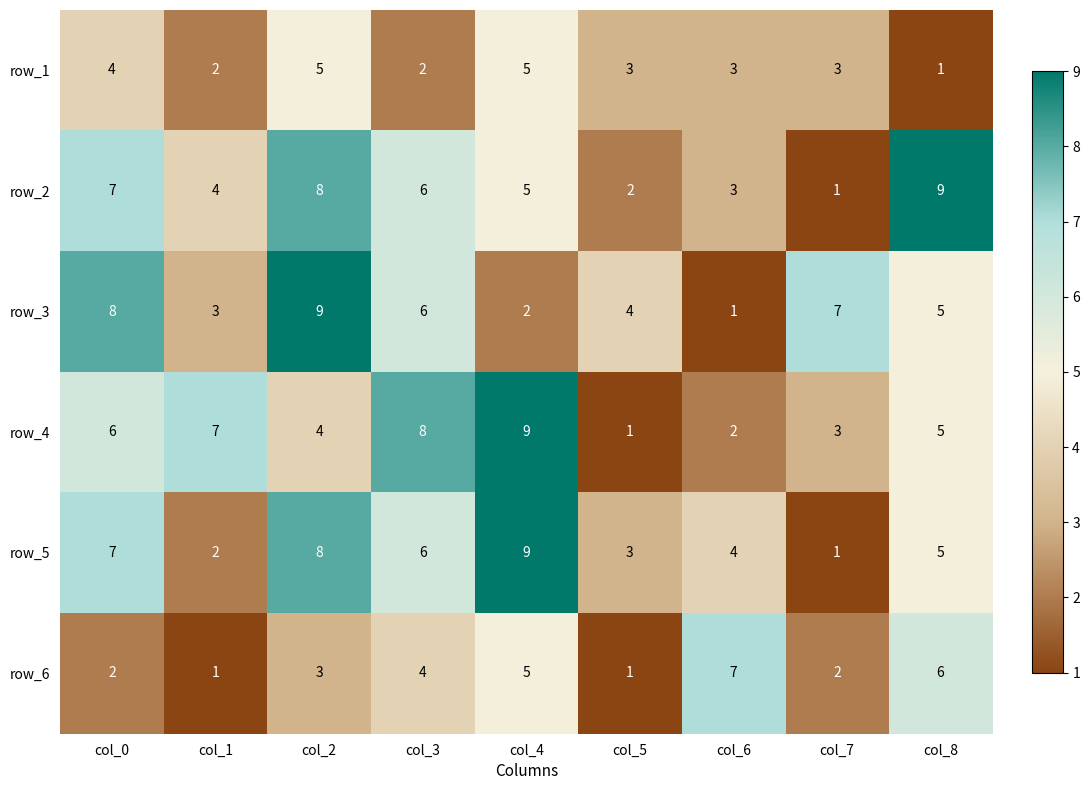

At which label is row_5 closest to 5?

col_8